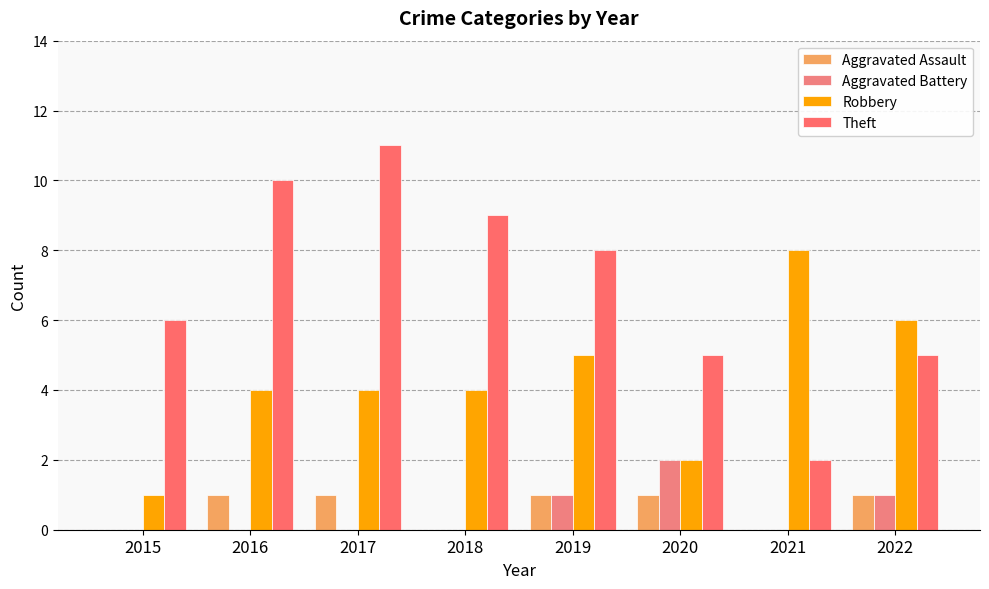

Rank the series by their maximum value, from lowest to highest.

Aggravated Assault, Aggravated Battery, Robbery, Theft